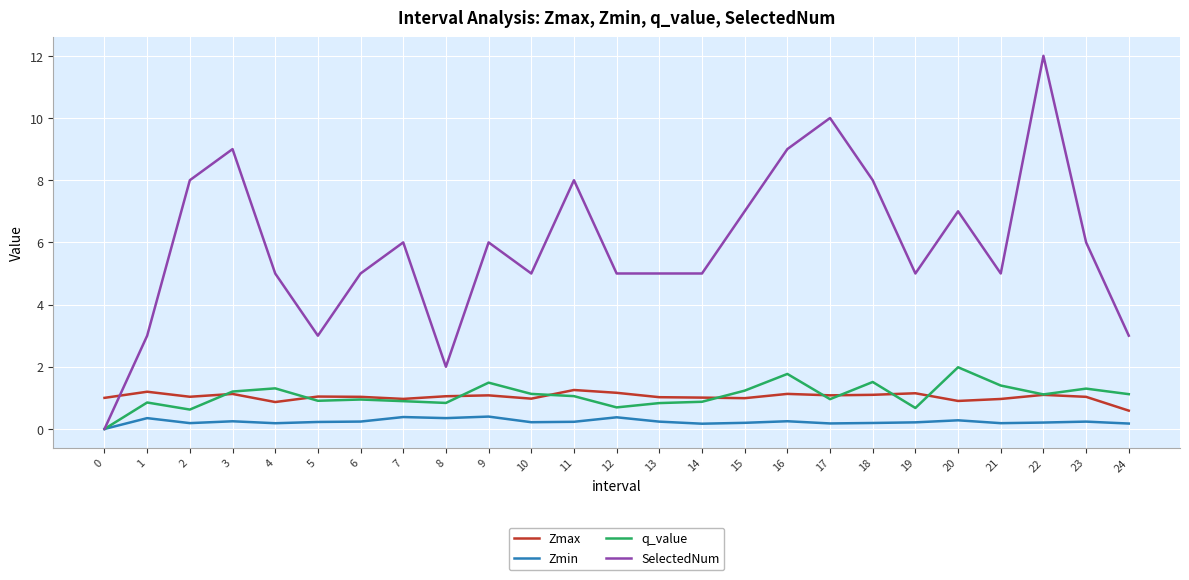

Is it true that Zmax equals 0.2 at 21?

False